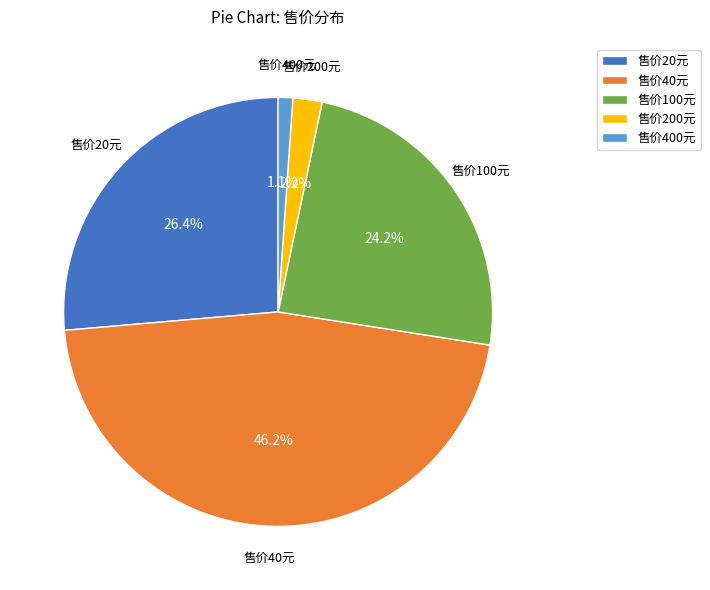

How many slices are in this pie chart?

5